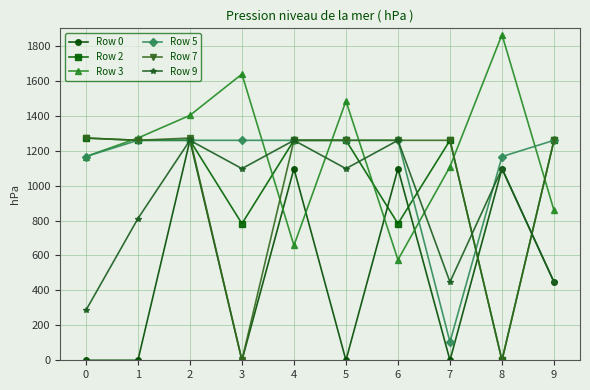

Read the Row 2 value at 7, to the nearest 10.

1260